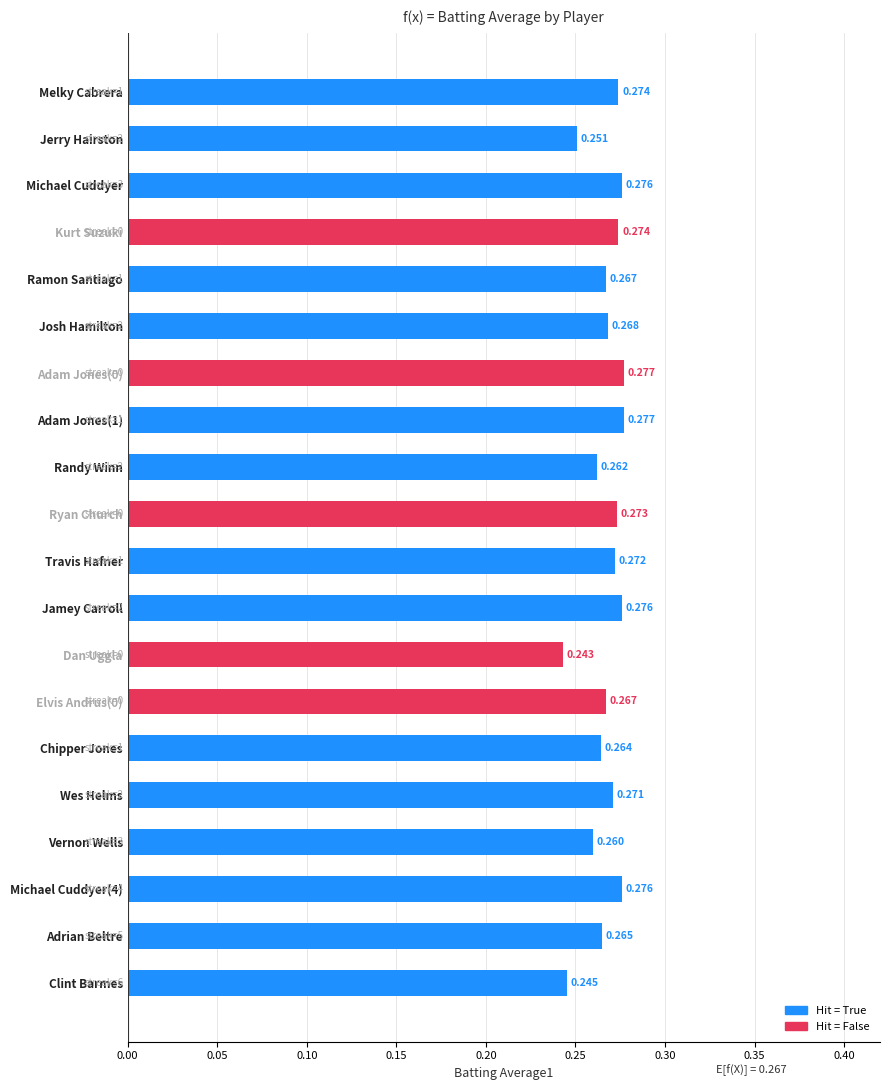

Which has a higher value, Michael Cuddyer or Melky Cabrera?

Michael Cuddyer